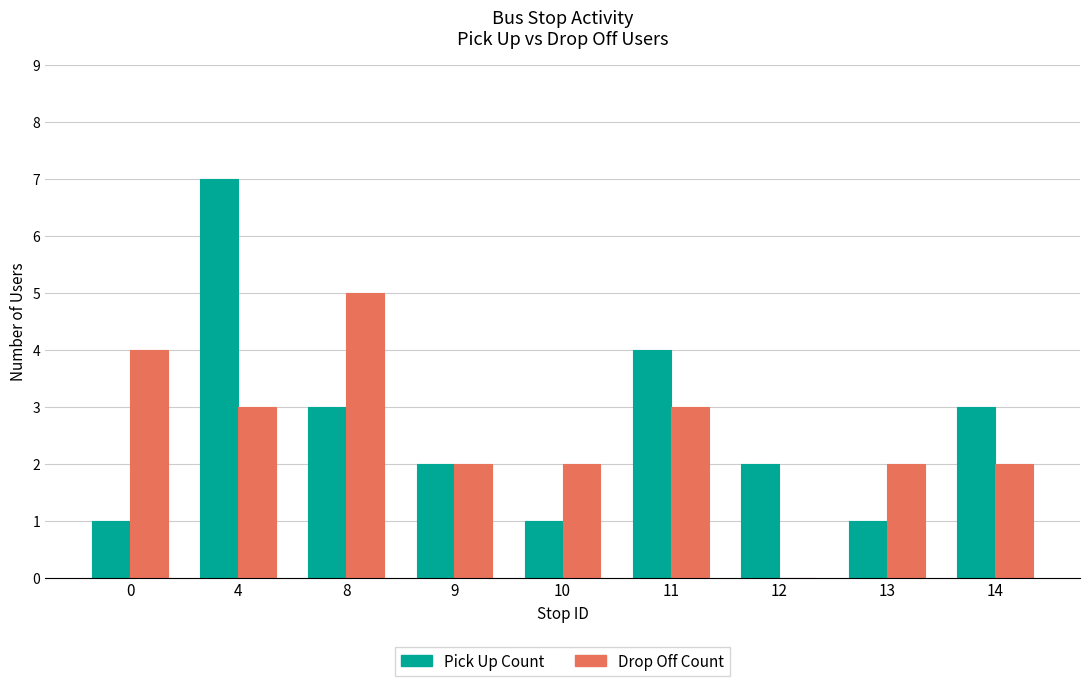

What is the average value of the Pick Up Count series?

3